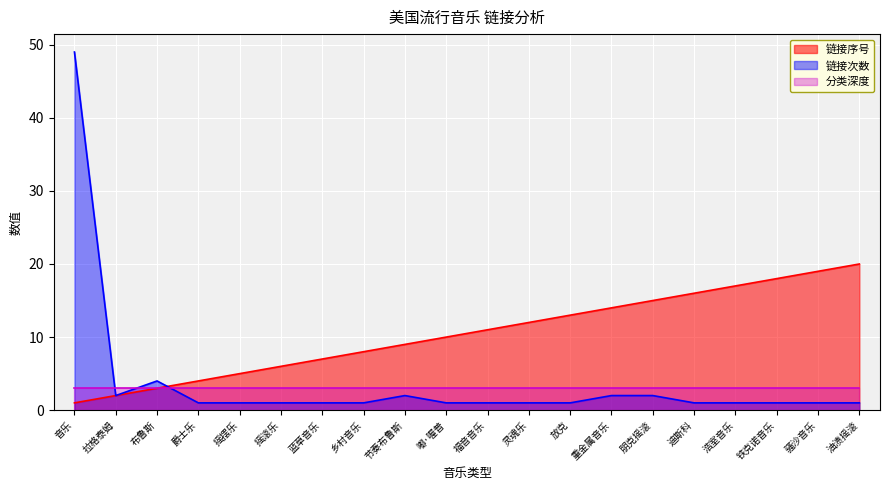

True or false: 链接序号 and 链接次数 cross at least once.

True